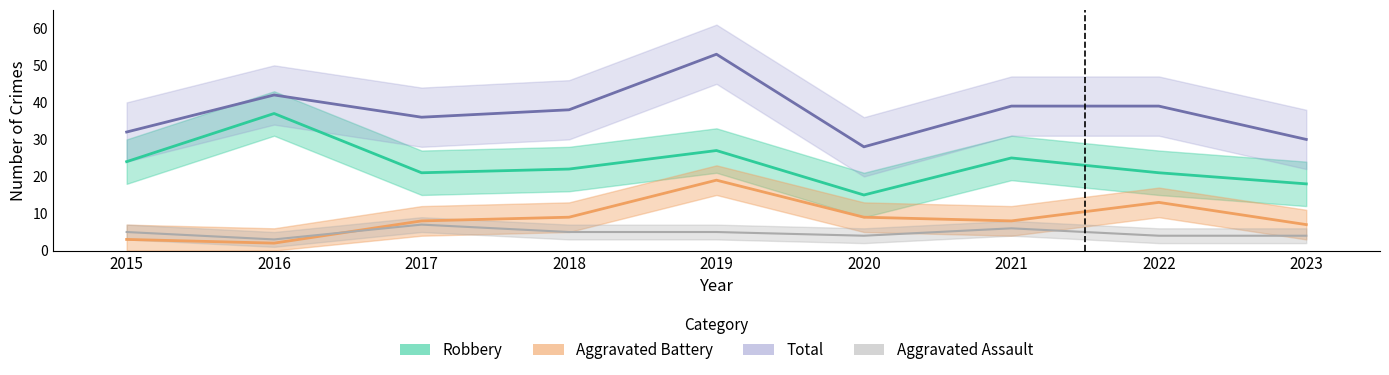

What are all the series names shown in the legend?

Aggravated Assault, Aggravated Battery, Robbery, Total